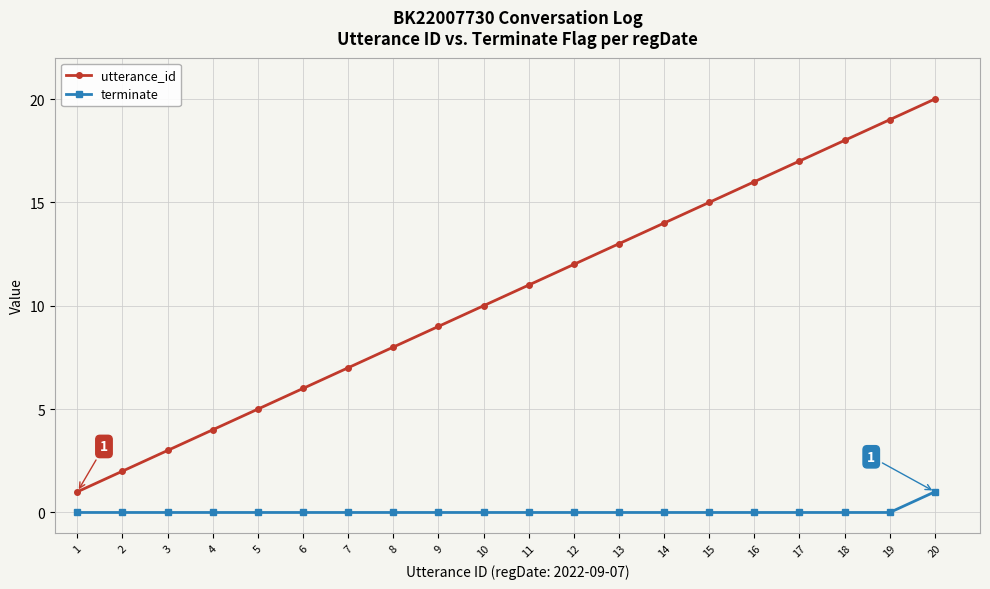

Does the chart display data point markers on the line(s)?

Yes